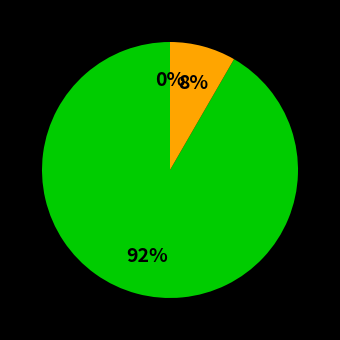

True or false: 439 accounts for 18% of the total.

False